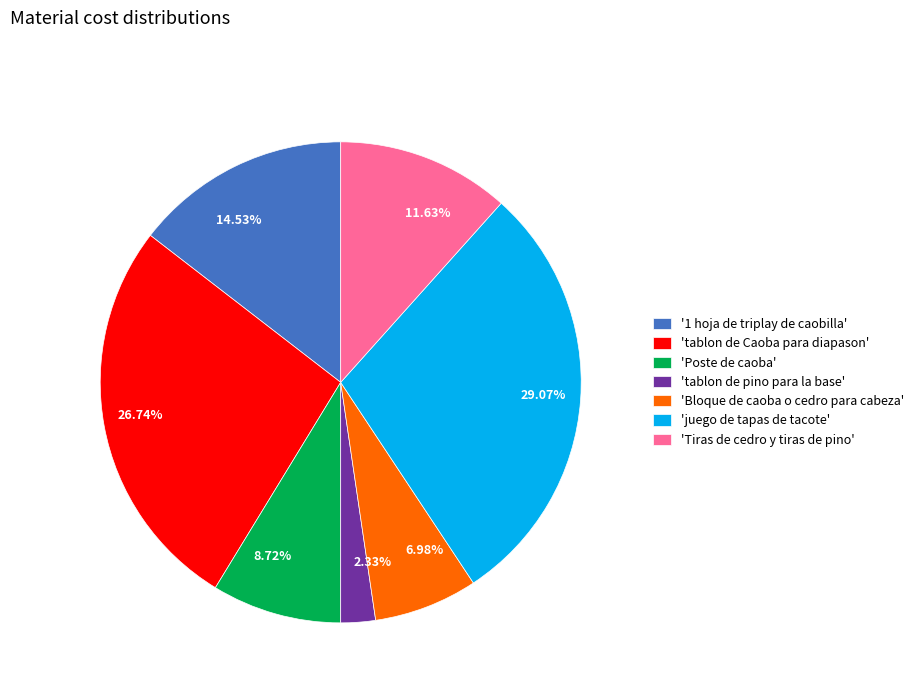

How many segments does this pie chart have?

7